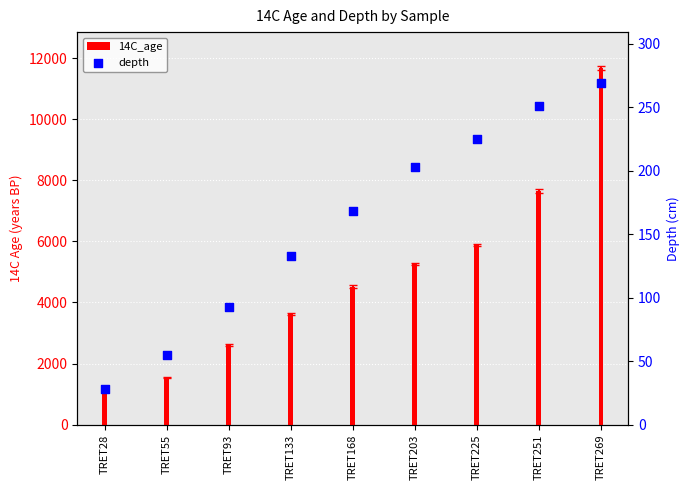

Which series contains the lowest Y value?

depth